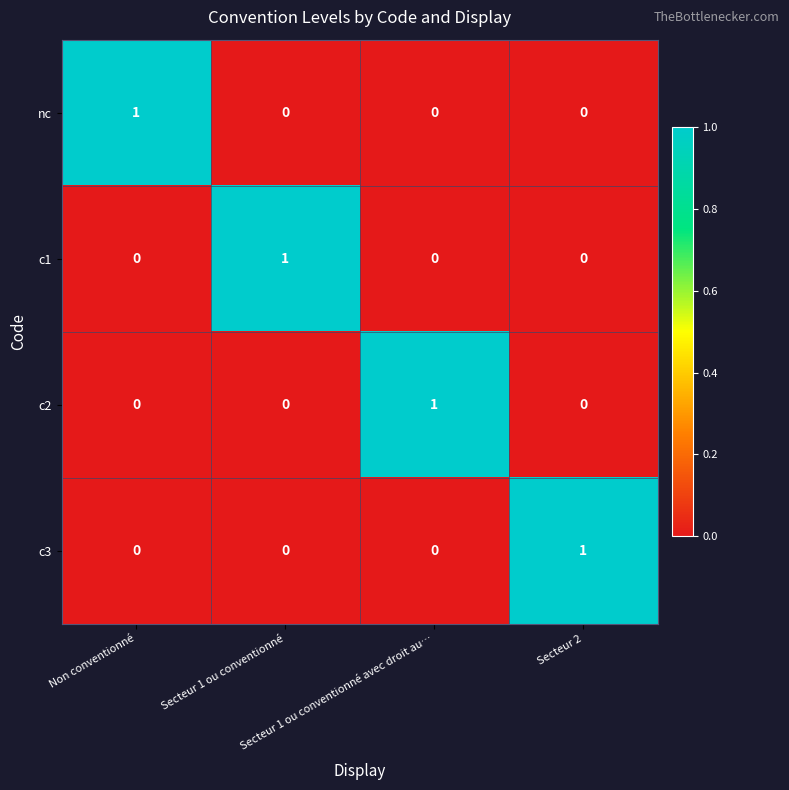

What is the difference between the highest and lowest values at Secteur 1 ou conventionné?

1